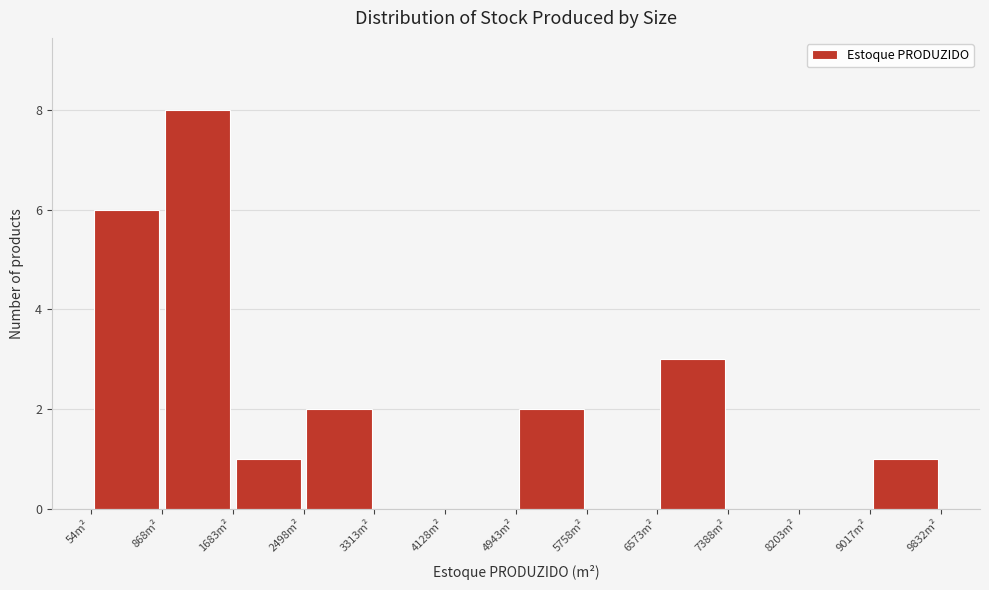

Reading left to right, list every bar in this chart as the range it spans on the x-axis followed by its height. Neither the bar edges nor the heights are printed on the chart, so give them approximately, as read against the axes.

100 to 900: 6
900 to 1700: 8
1700 to 2500: 1
2500 to 3300: 2
3300 to 4100: 0
4100 to 4900: 0
4900 to 5800: 2
5800 to 6600: 0
6600 to 7400: 3
7400 to 8200: 0
8200 to 9000: 0
9000 to 9800: 1